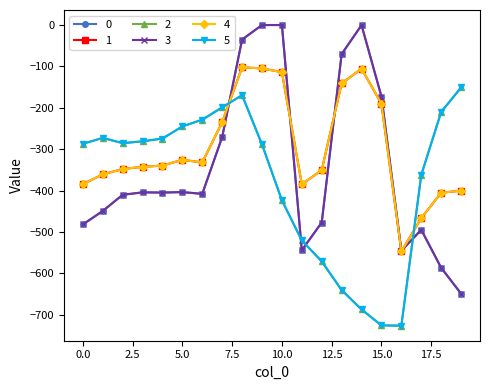

Where is the first local minimum for 2?

2